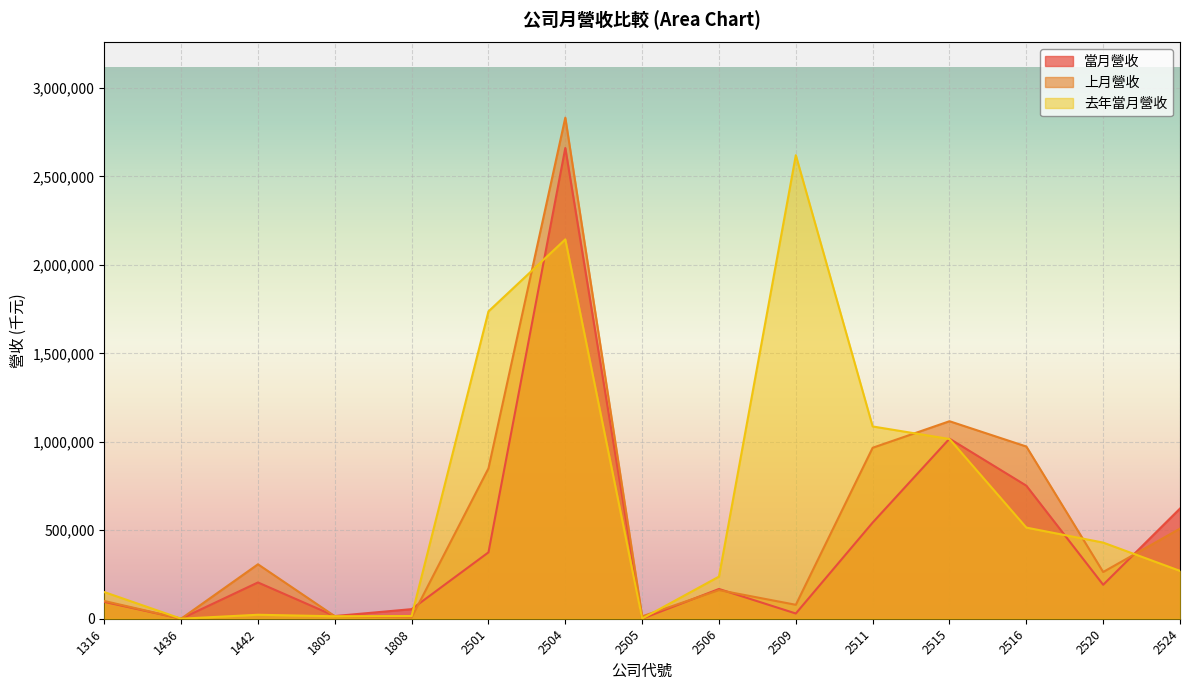

At which category does 上月營收 reach its first local peak?

1442